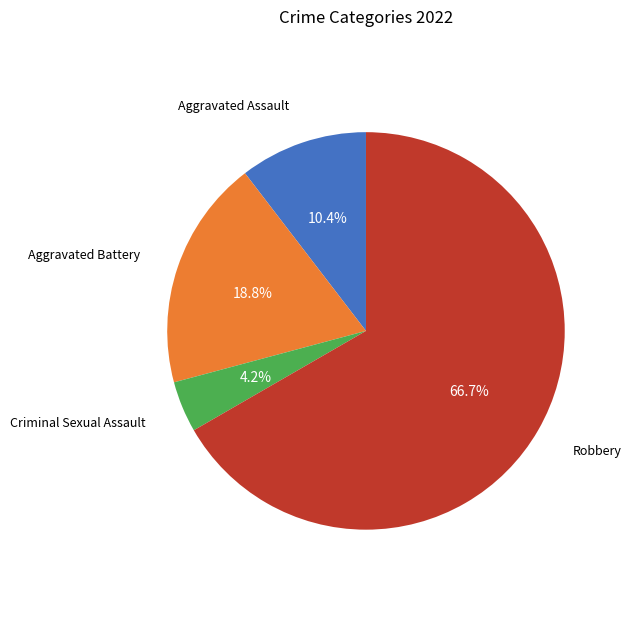

Is there any slice that represents more than half of the pie?

Yes